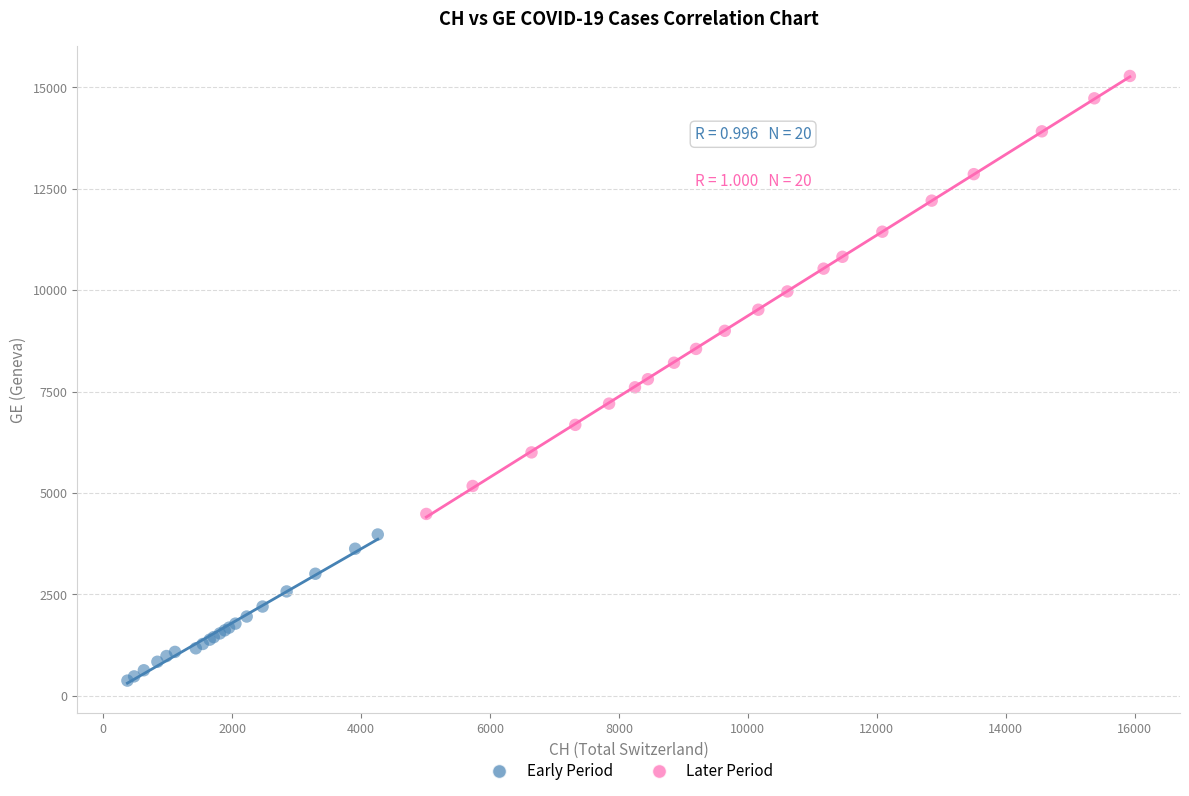

Which series contains the highest Y value?

Later Period